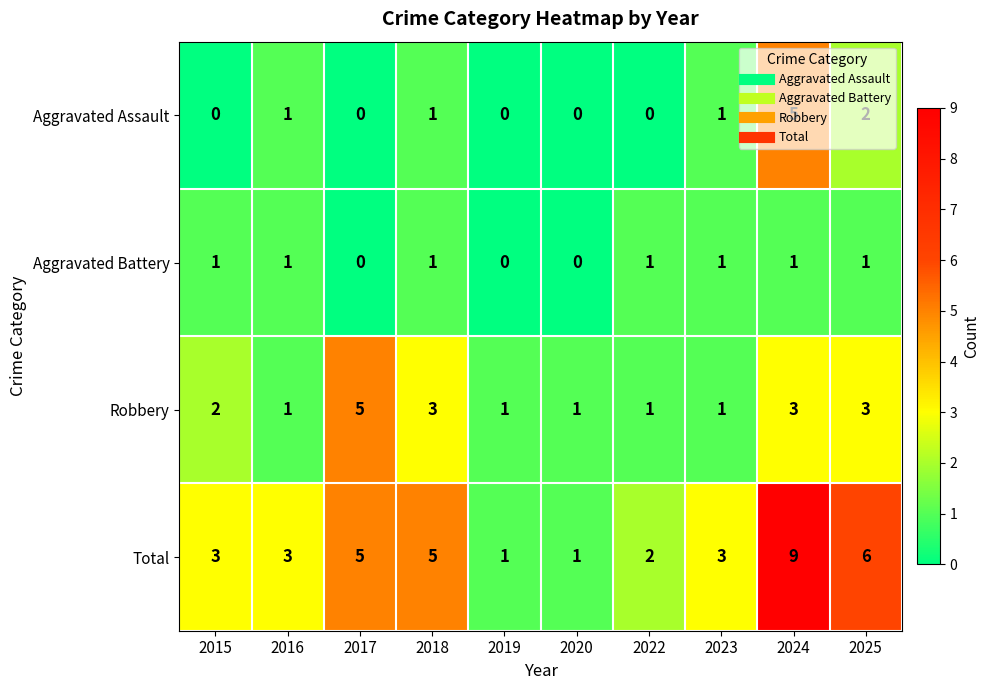

How many data points in Aggravated Assault are less than 1?

5